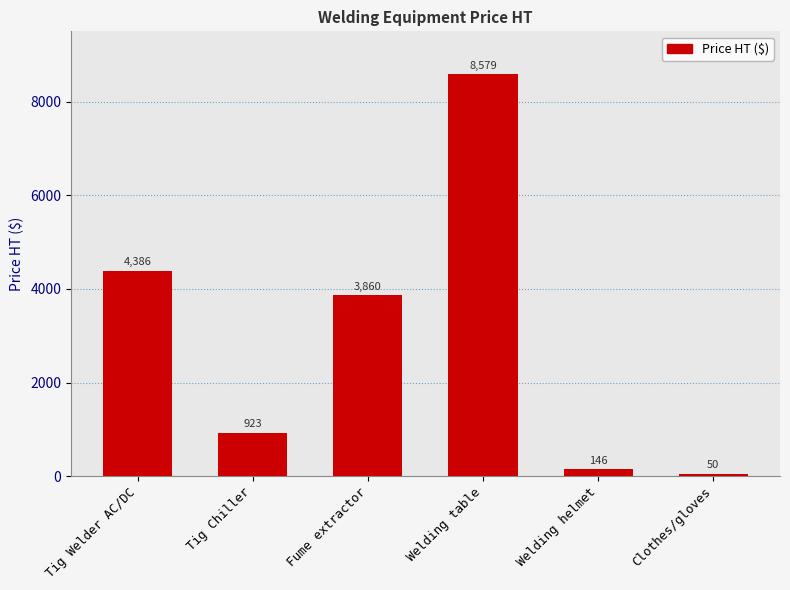

Where is the data nearest to the value 4314?

Tig Welder AC/DC